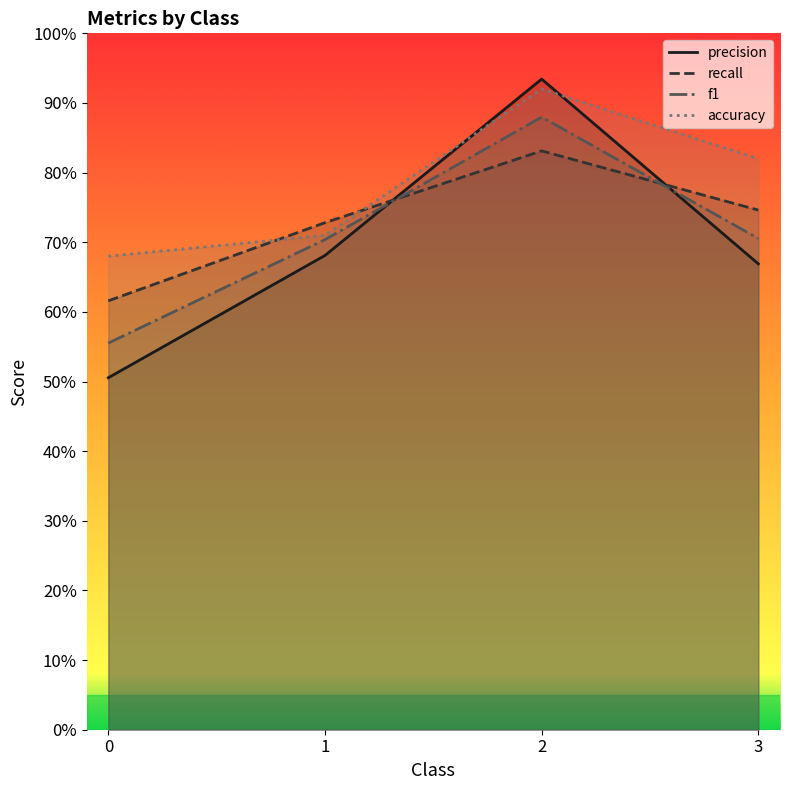

Which label corresponds to the largest value in the chart?

2